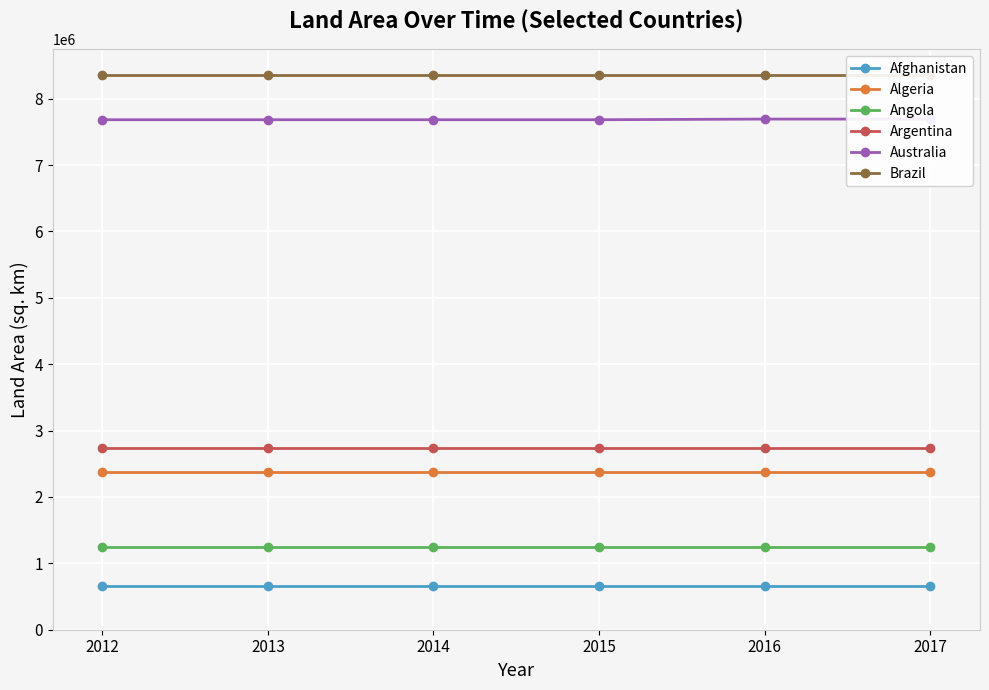

Which series has the largest total across all categories?

Brazil